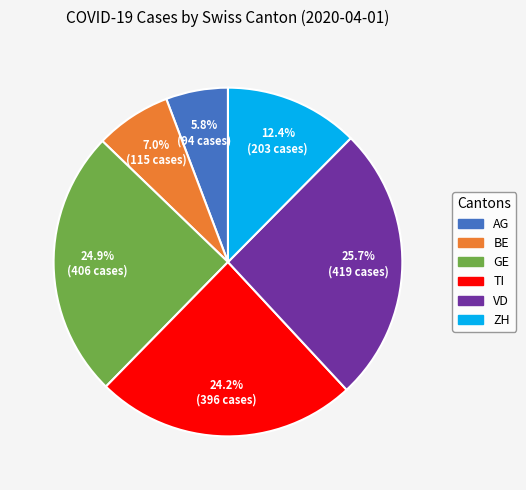

What percentage is the AG slice, to the nearest percent?

6%